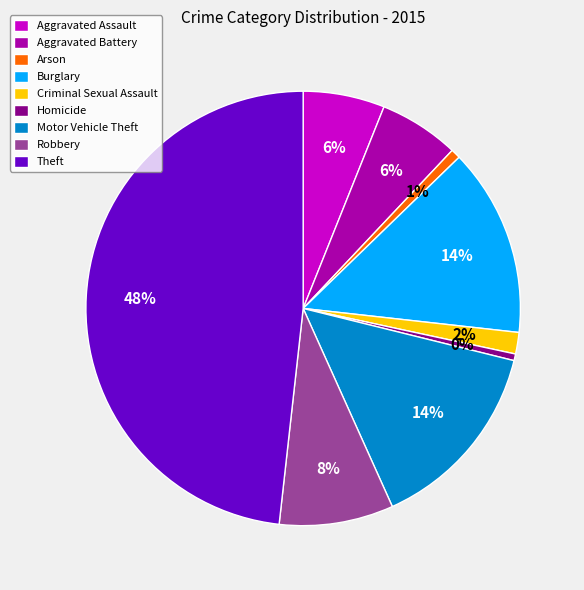

Does any single category account for the majority?

No